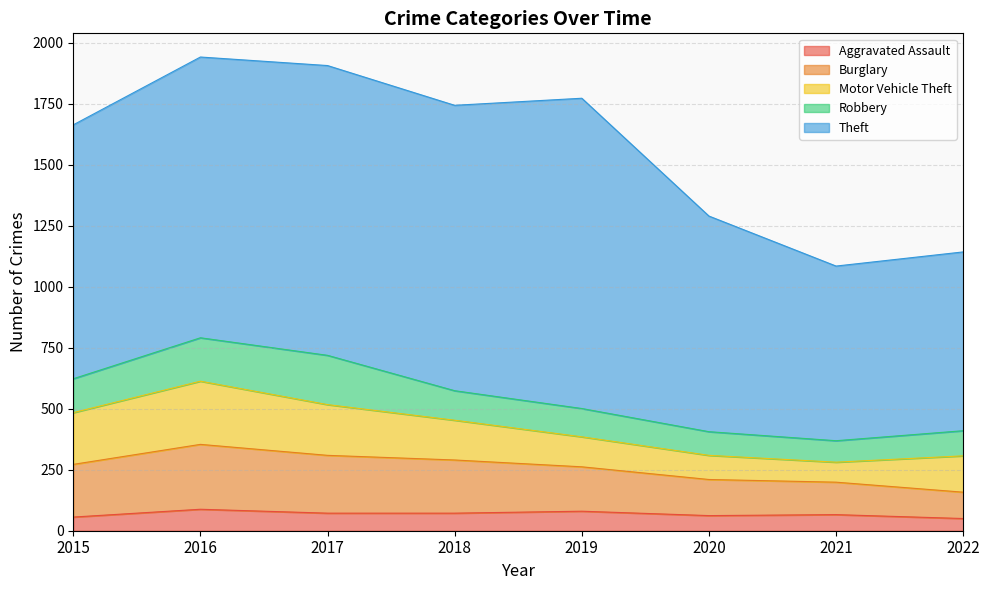

At which category is the sum across all series the highest?

2016